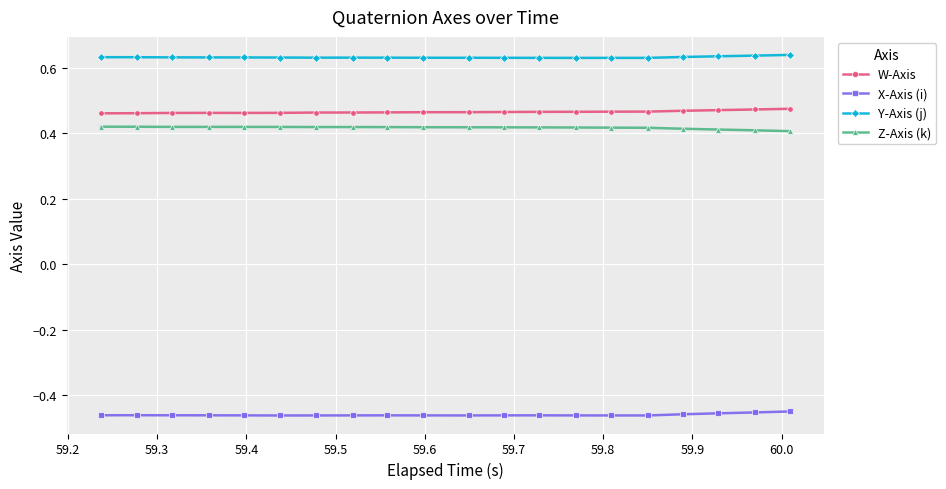

True or false: X-Axis (i) and Y-Axis (j) intersect in this chart.

False